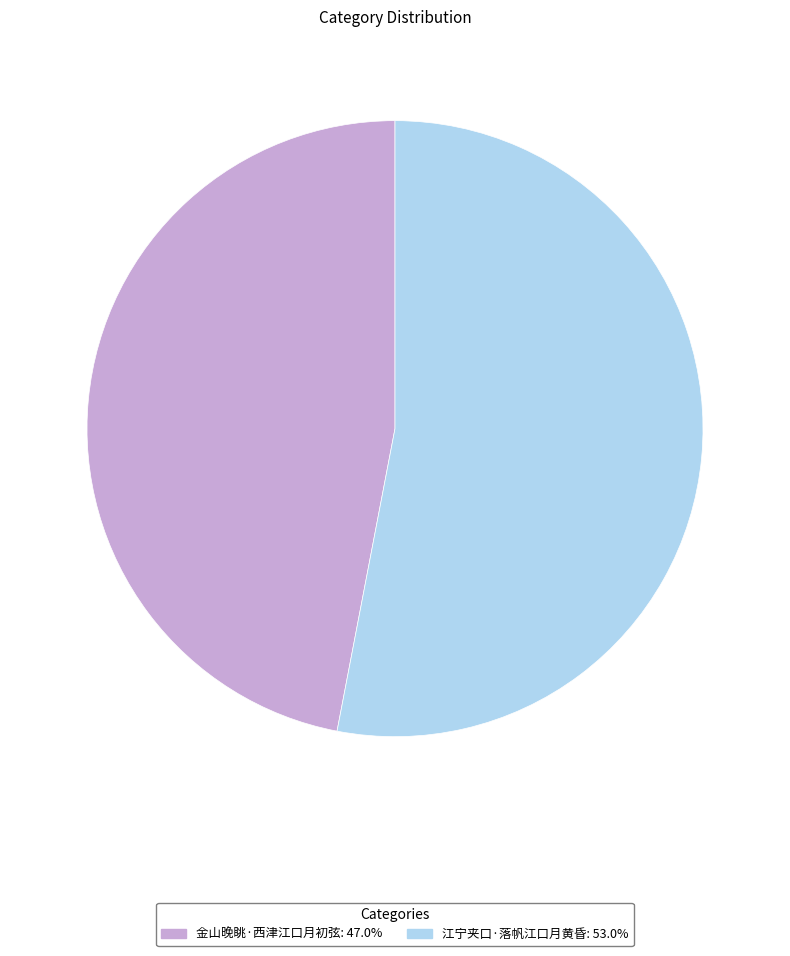

Which slice is the smallest?

金山晚眺·西津江口月初弦